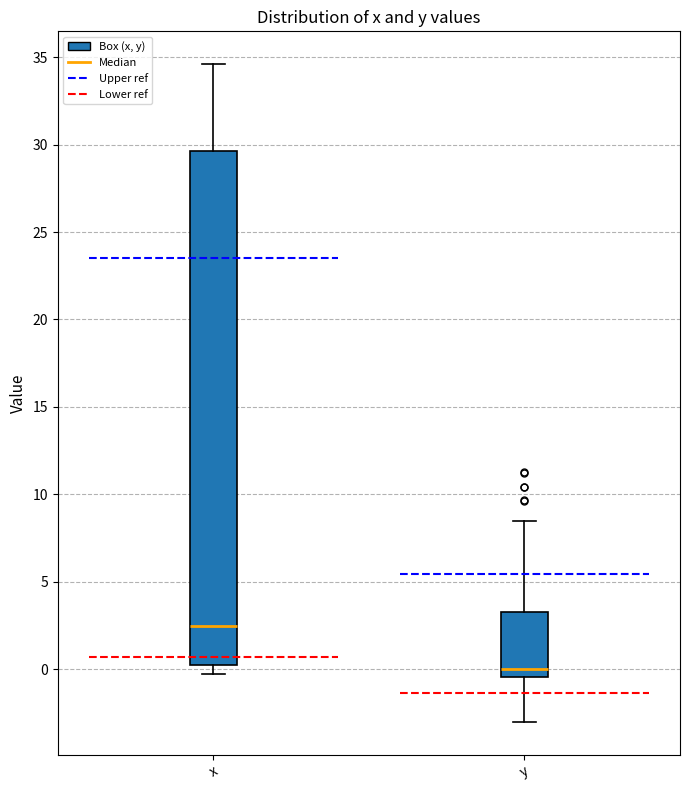

Reading left to right, transcribe this box plot: for each box, give where its median line is, the range the box spans, and where its two whiskers end, as read against the y-axis. The values are not printed on the chart, so give them approximately, as read against the axis.

x: median 2.5, box 0.0 to 29.5, whiskers -0.5 to 34.5
y: median 0.0, box -0.5 to 3.5, whiskers -3.0 to 8.5